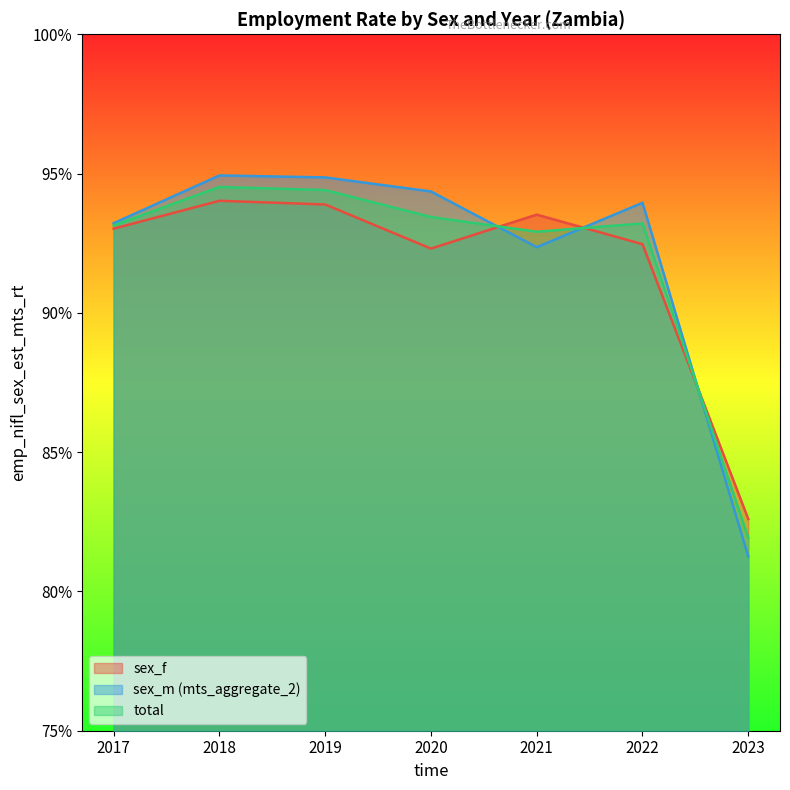

True or false: total and sex_f cross at least once.

True